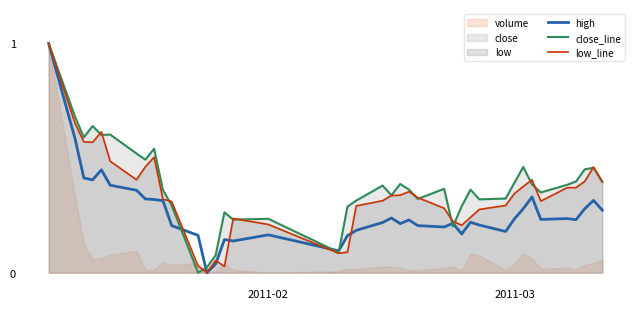

What is the average value of the low_line series?

0.3